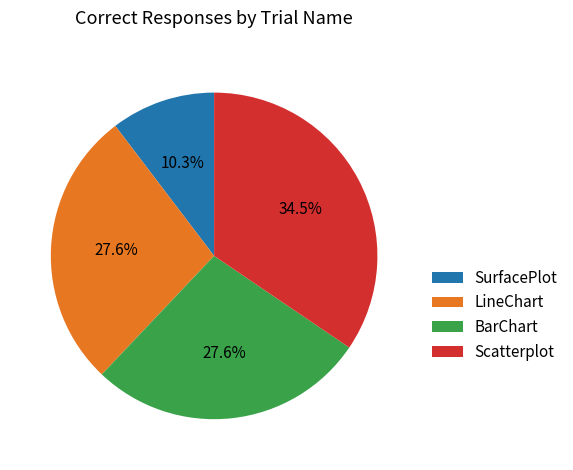

How much of the chart is everything except Scatterplot?

65.5%